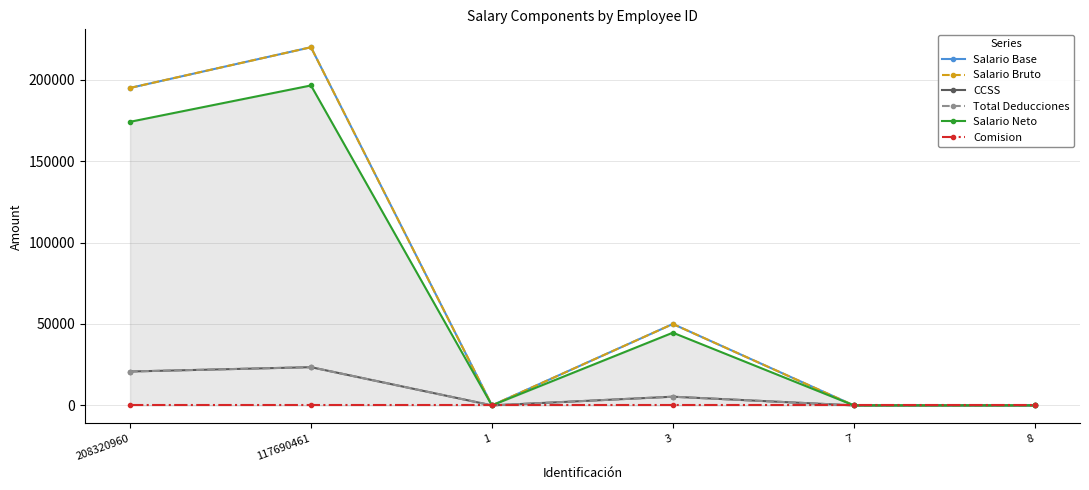

The CCSS series shows 20806.5 at 208320960. True or false?

True